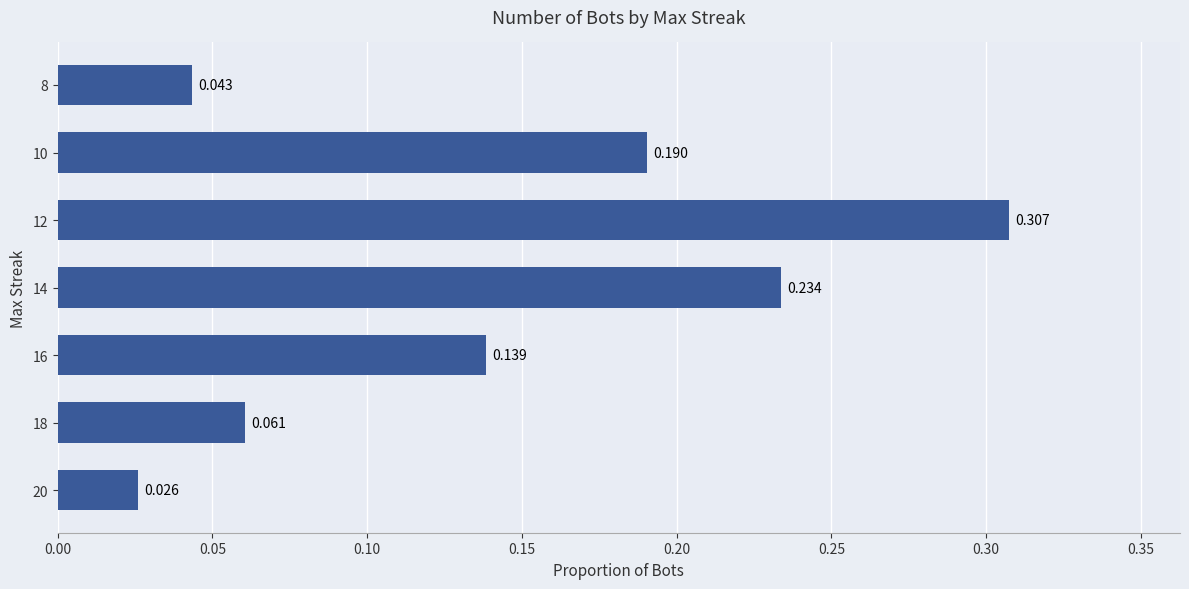

What is the average value?

0.1